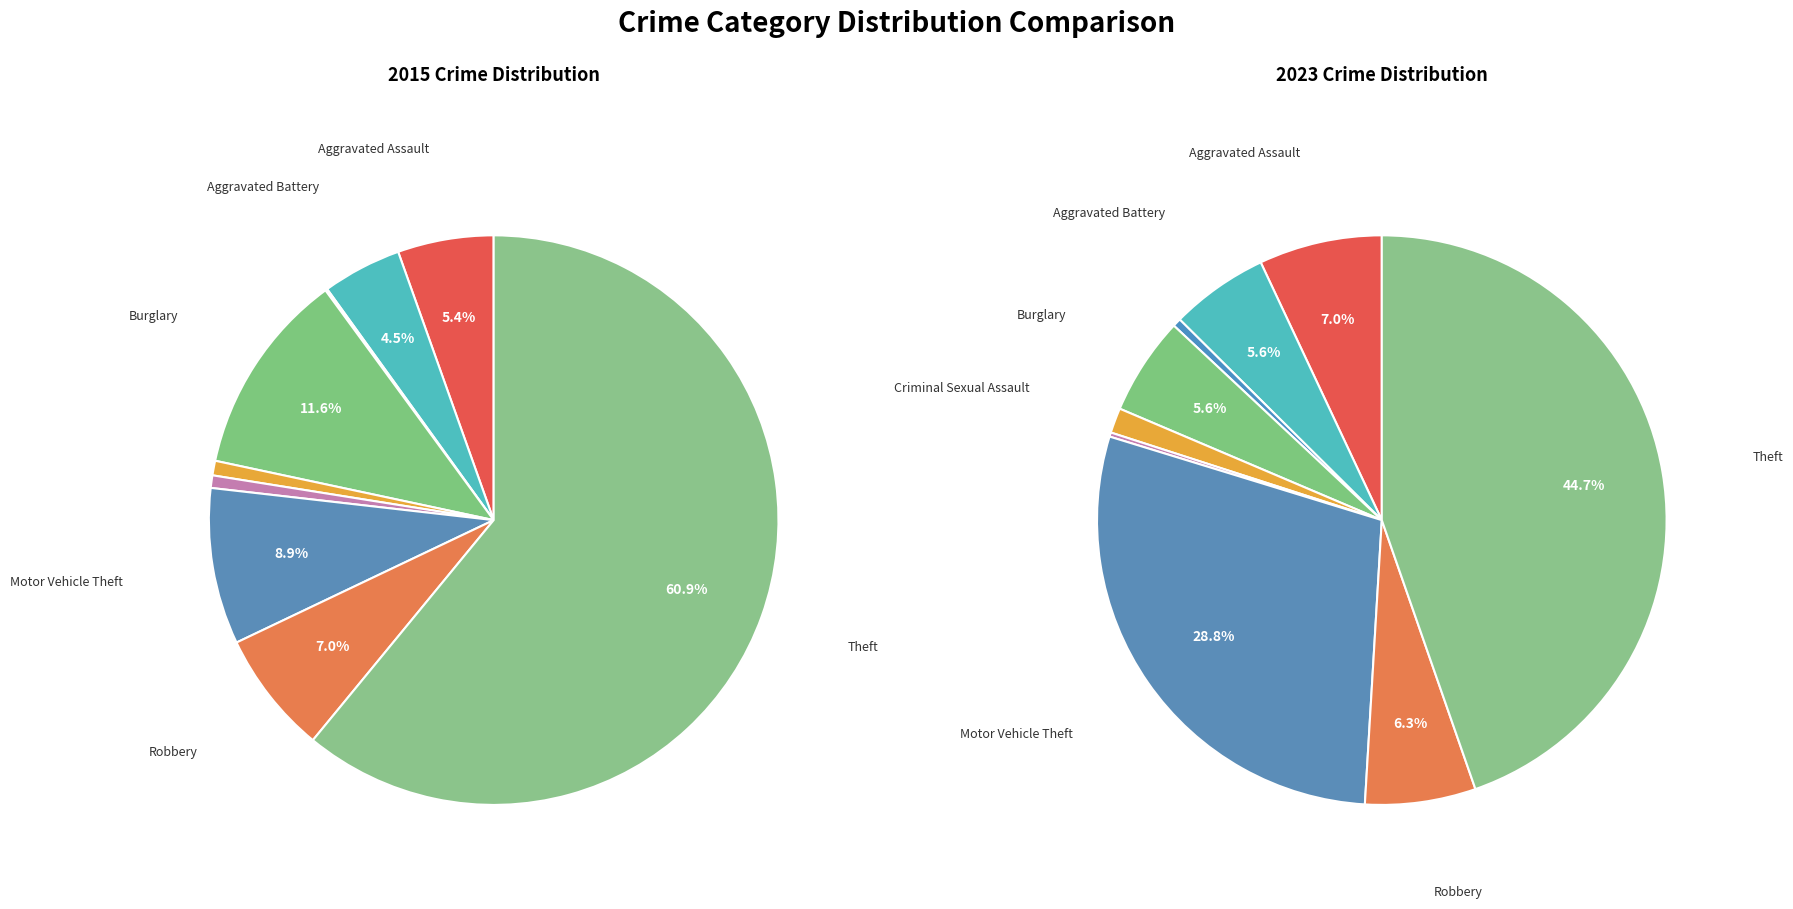

Is it true that 5 is 6% of the pie?

False